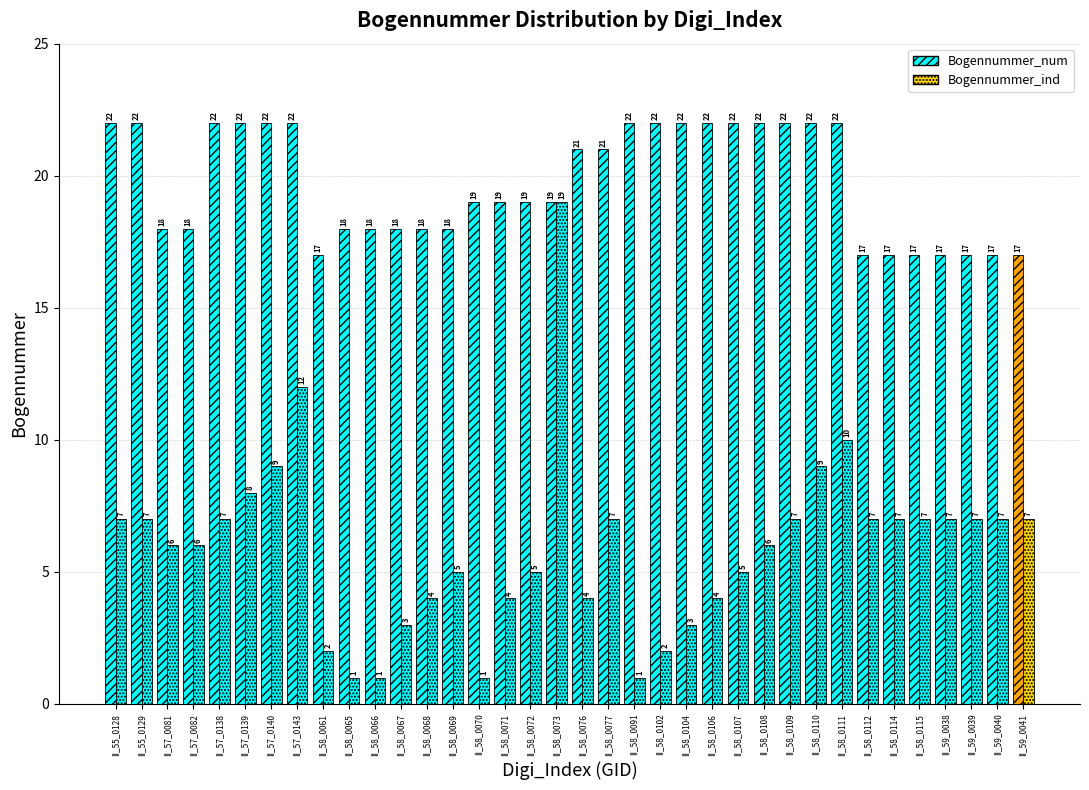

How many bars are there in total?

72